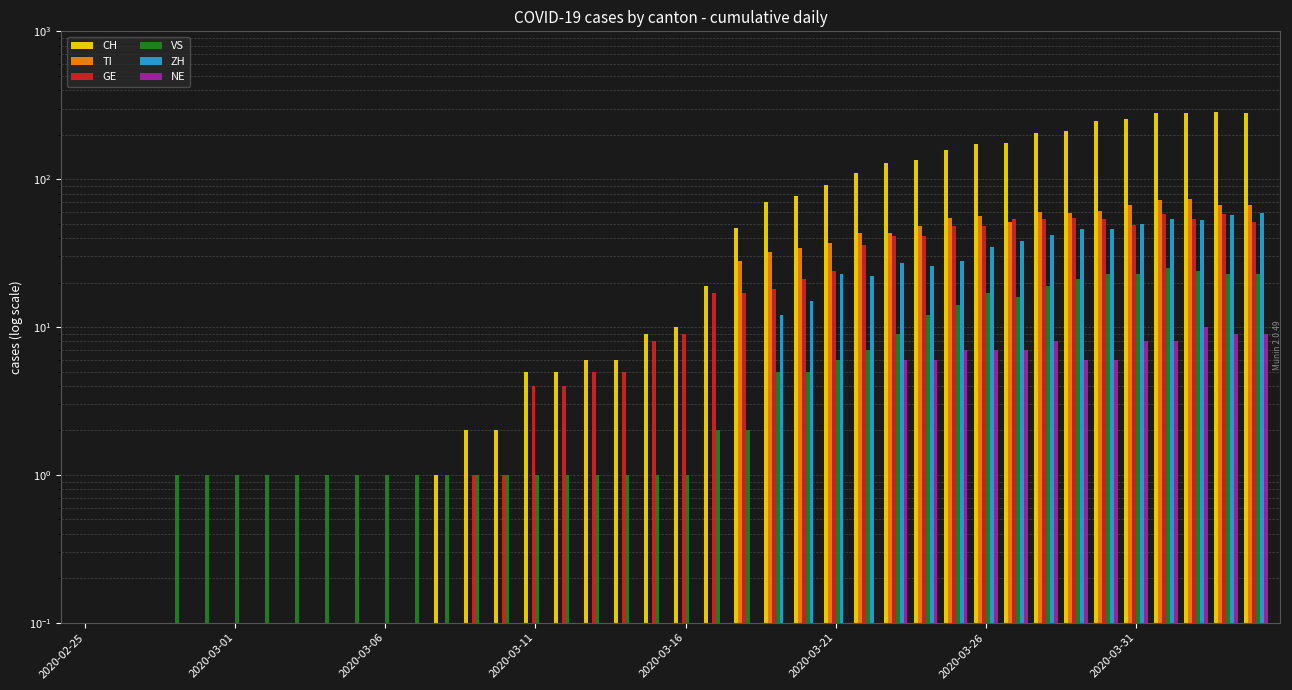

The value of TI at 14 is 0.0. True or false?

False